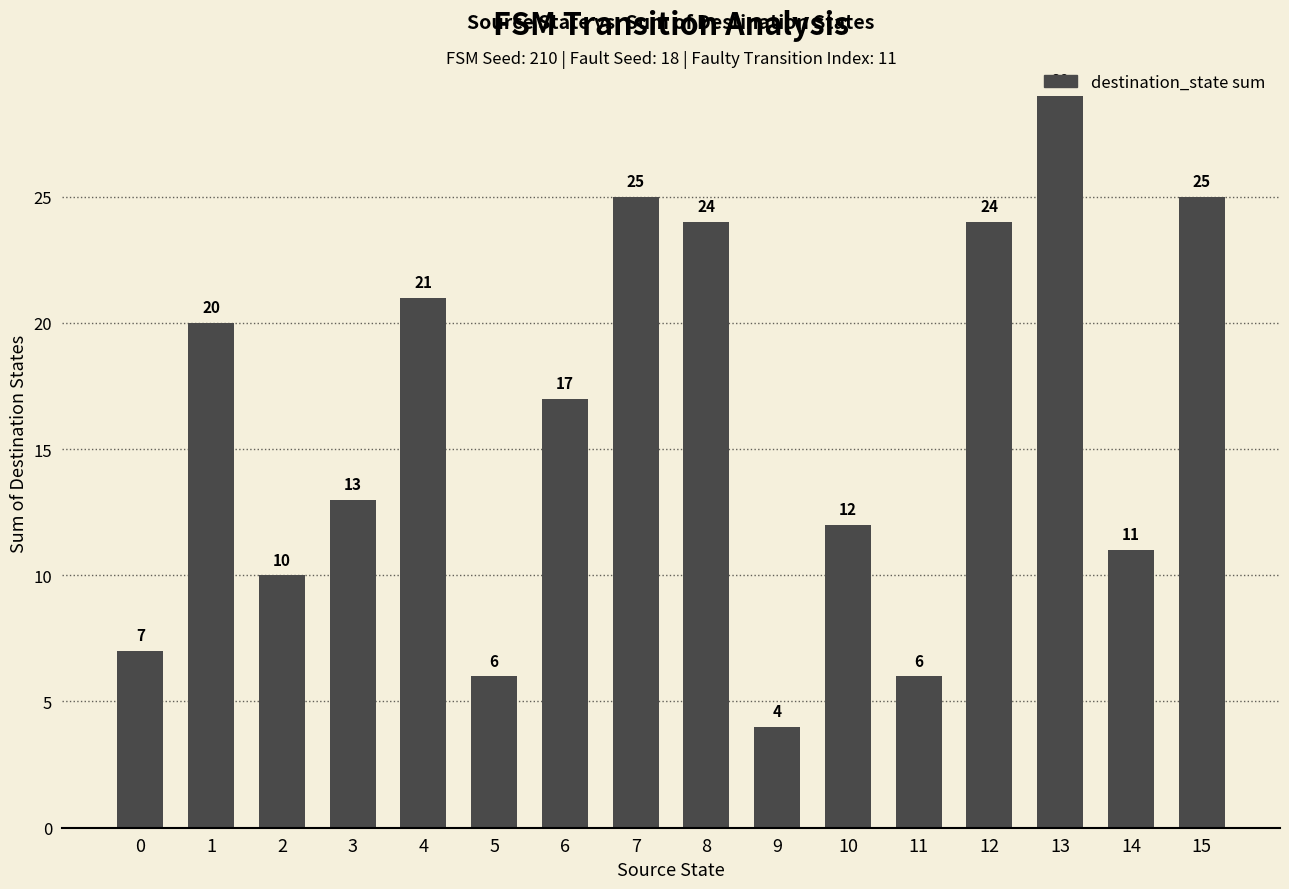

What is the change in value from 0 to 2?

+3